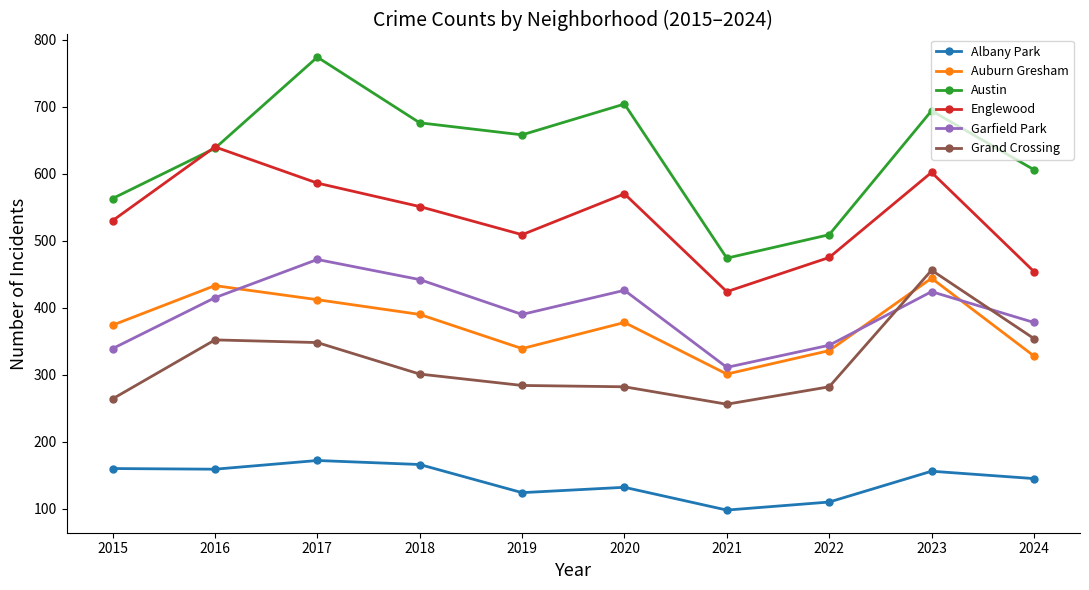

Which series ends up on top after the final intersection of Auburn Gresham and Garfield Park?

Garfield Park